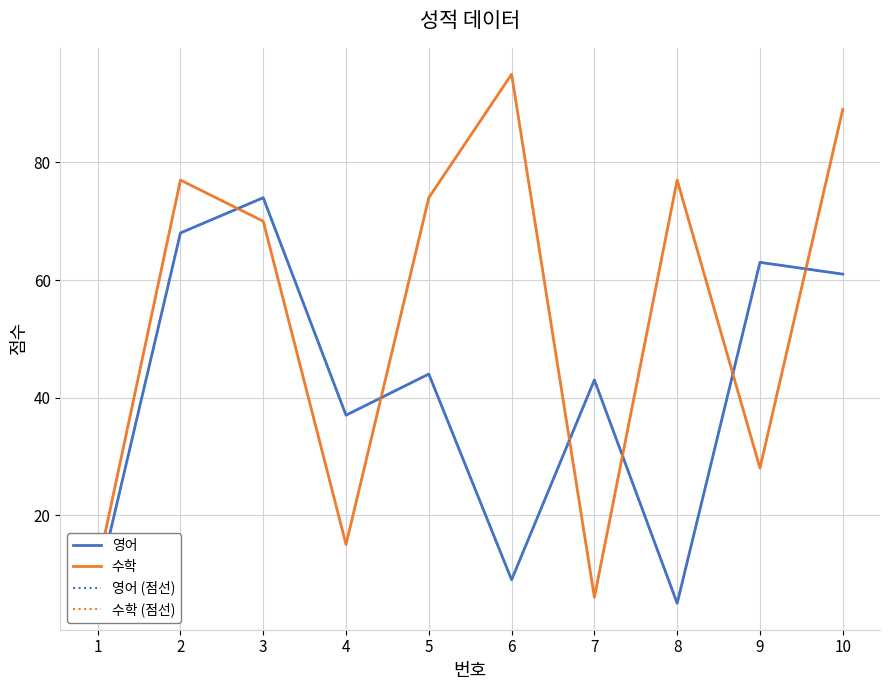

How many times do 영어 (점선) and 수학 (점선) cross each other?

6